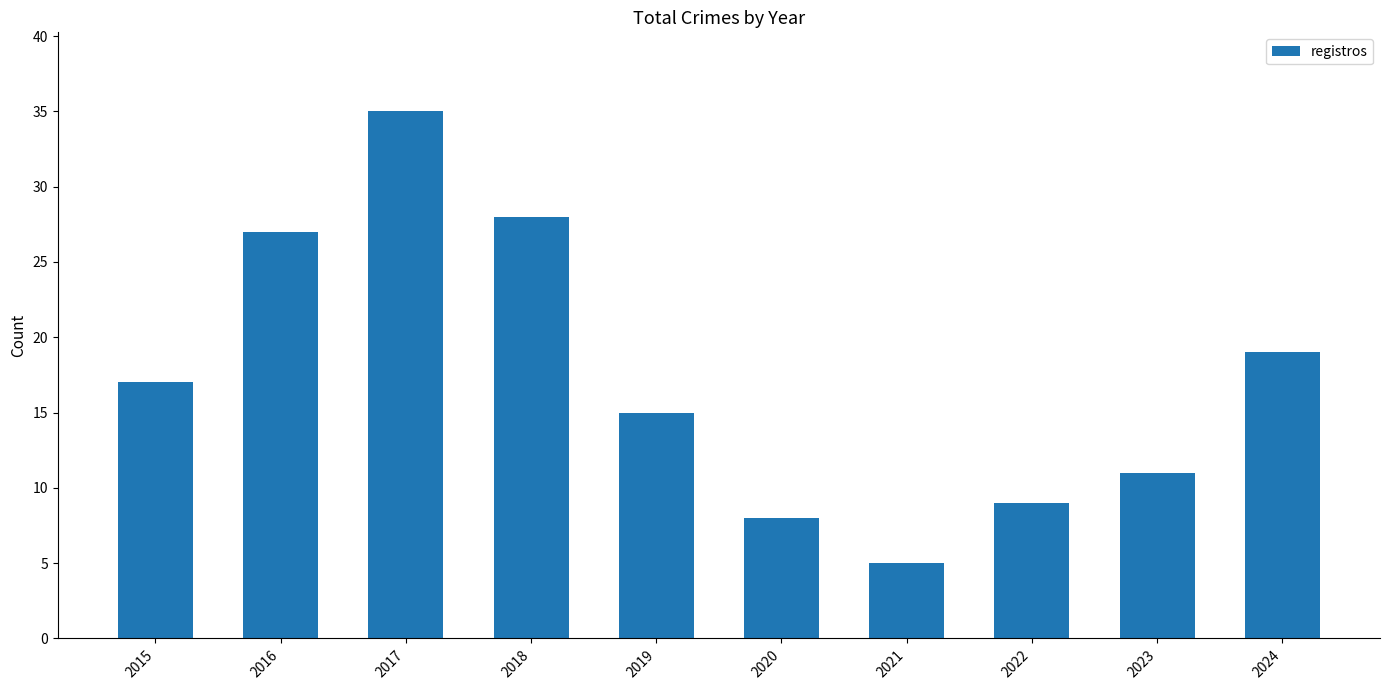

What is the greatest value displayed?

35